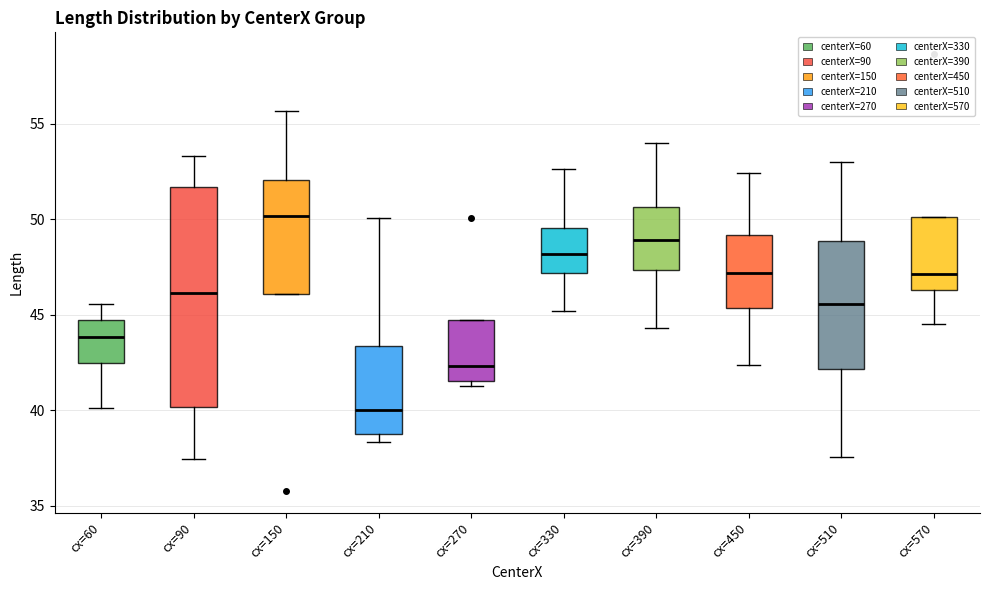

Which box's median line is the highest?

cx=150